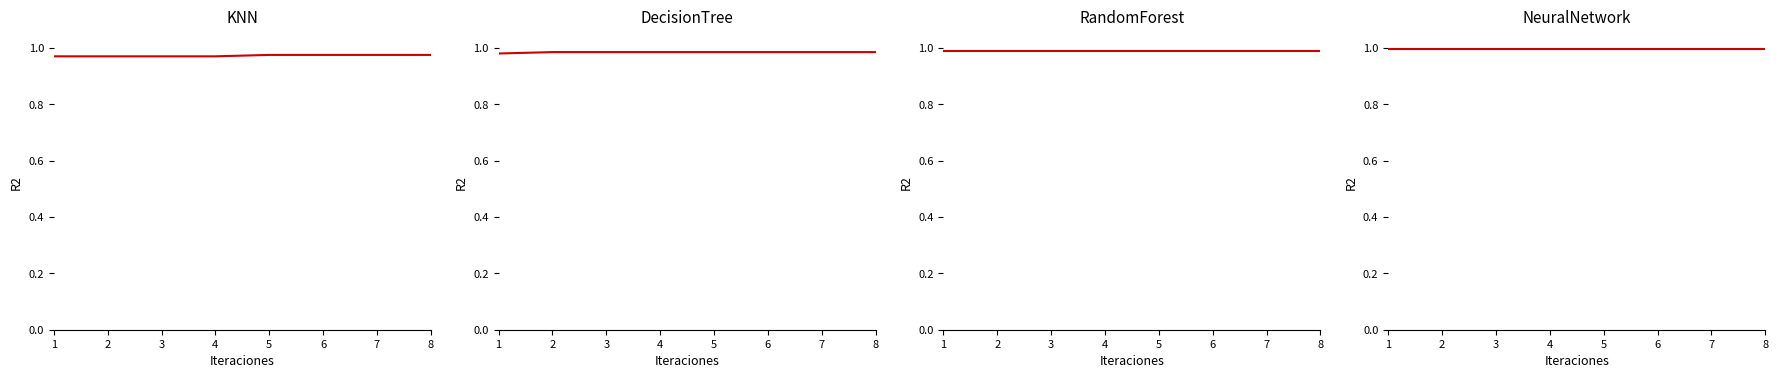

Between 1 and 4, which series saw the biggest shift?

DecisionTree